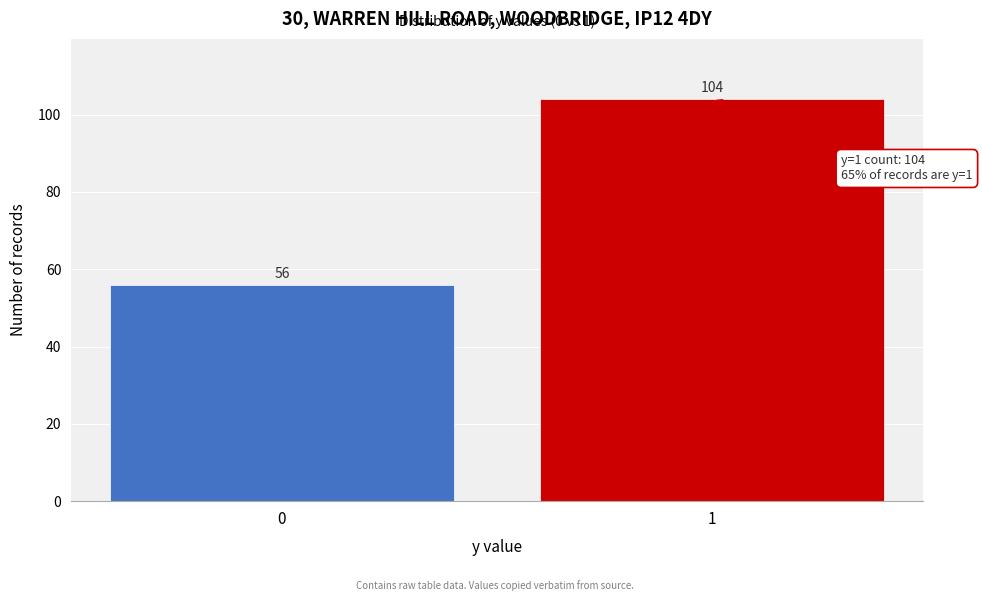

Reading right to left, what are all the values shown in this chart?

104	56